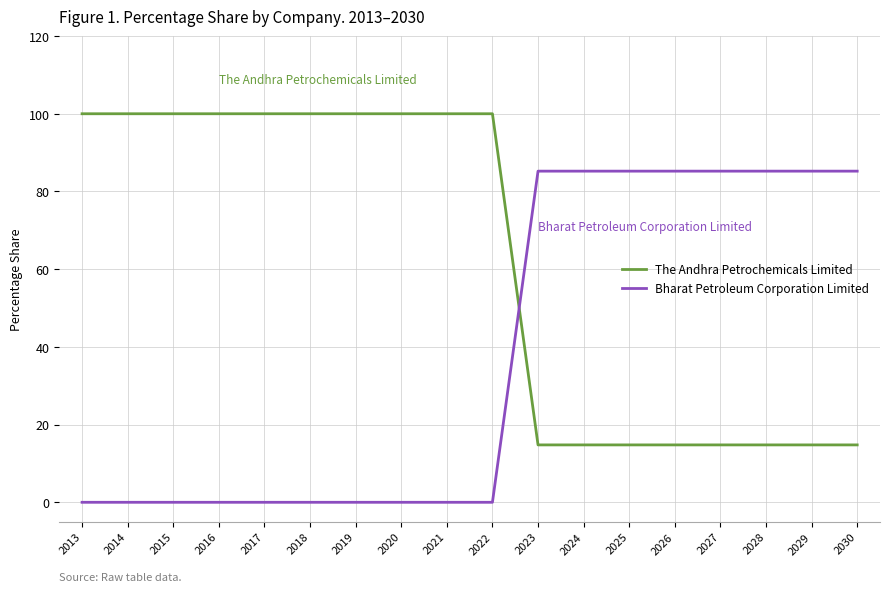

Reading left to right, list all the values displayed in this chart.

The Andhra Petrochemicals Limited: 100.0	100.0	100.0	100.0	100.0	100.0	100.0	100.0	100.0	100.0	14.8	14.8	14.8	14.8	14.8	14.8	14.8	14.8
Bharat Petroleum Corporation Limited: 0.0	0.0	0.0	0.0	0.0	0.0	0.0	0.0	0.0	0.0	85.2	85.2	85.2	85.2	85.2	85.2	85.2	85.2